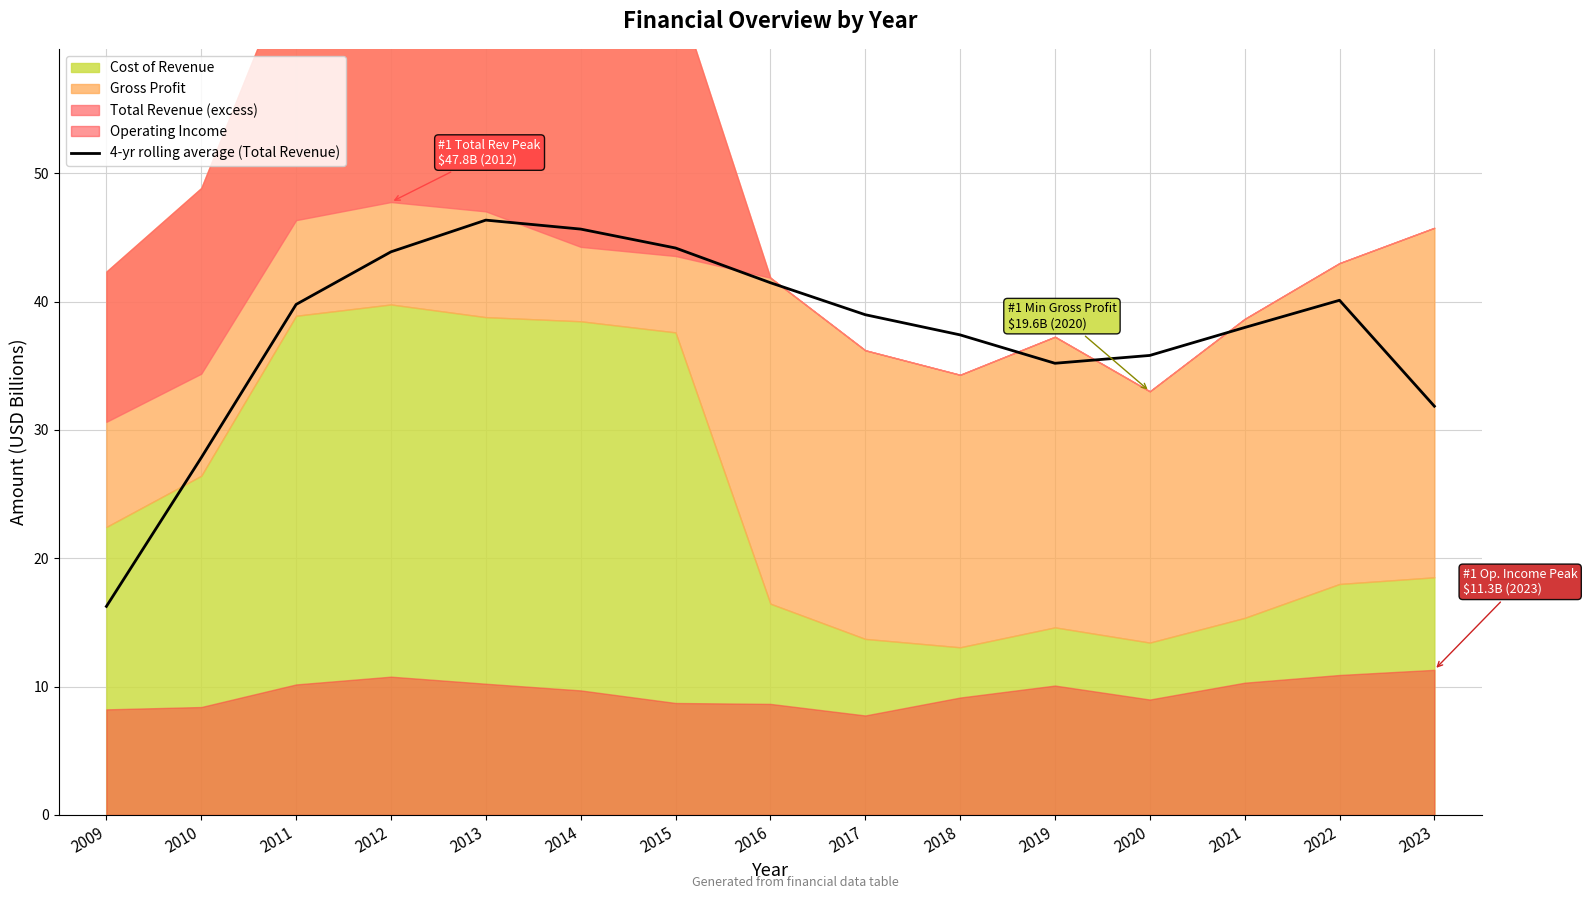

Is it true that 4-yr rolling average (Total Revenue) equals 57.0 at 2020?

False